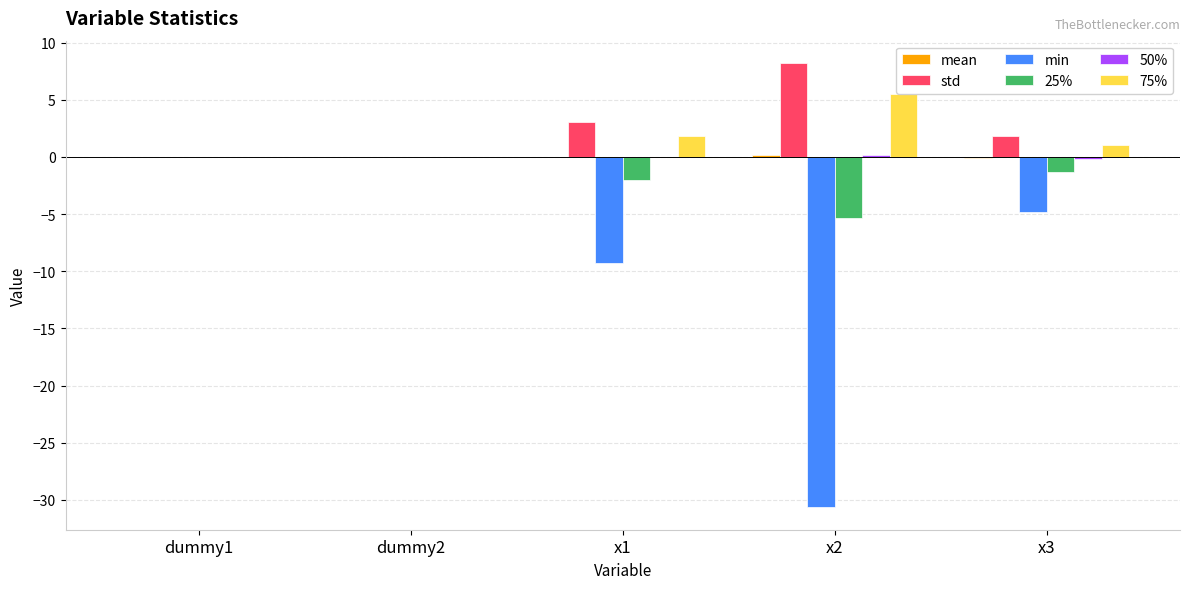

What is the average value of the 75% series?

1.7